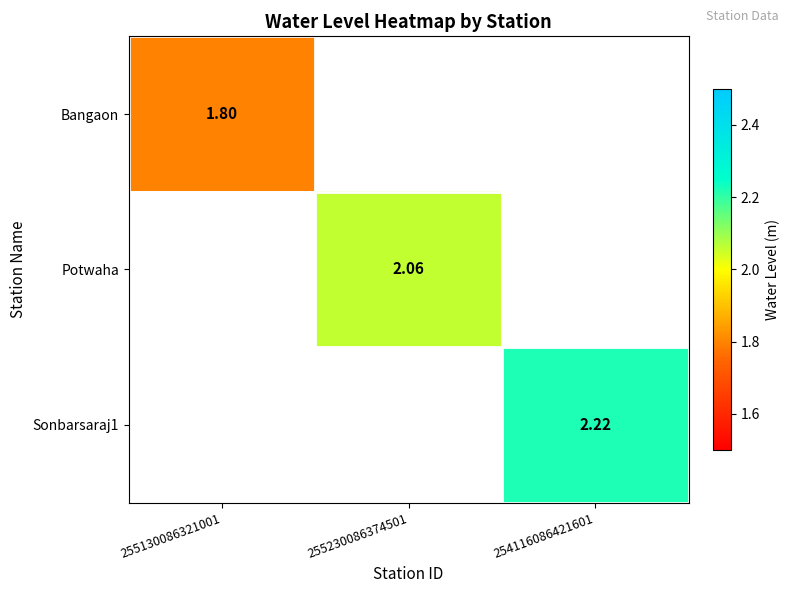

At which label does Potwaha reach its minimum?

255130086321001